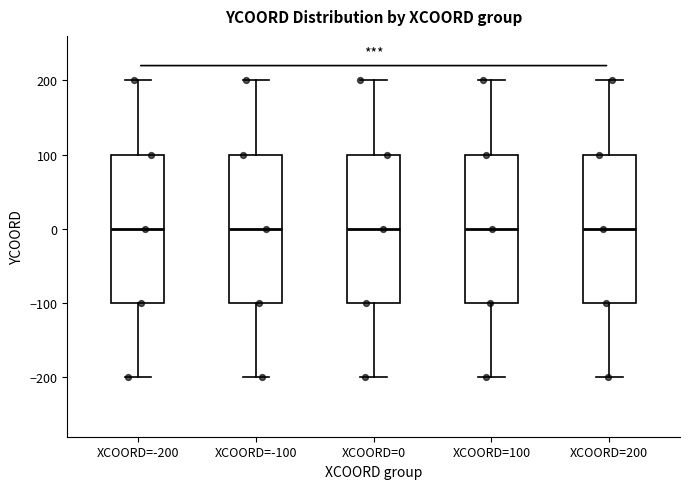

Reading left to right, read every box against the y-axis: the position of its median line, the range the box covers, and the ends of its whiskers. The values are not printed on the chart, so give them approximately, as read against the axis.

XCOORD=-200: median 0, box -100 to 100, whiskers -200 to 200
XCOORD=-100: median 0, box -100 to 100, whiskers -200 to 200
XCOORD=0: median 0, box -100 to 100, whiskers -200 to 200
XCOORD=100: median 0, box -100 to 100, whiskers -200 to 200
XCOORD=200: median 0, box -100 to 100, whiskers -200 to 200